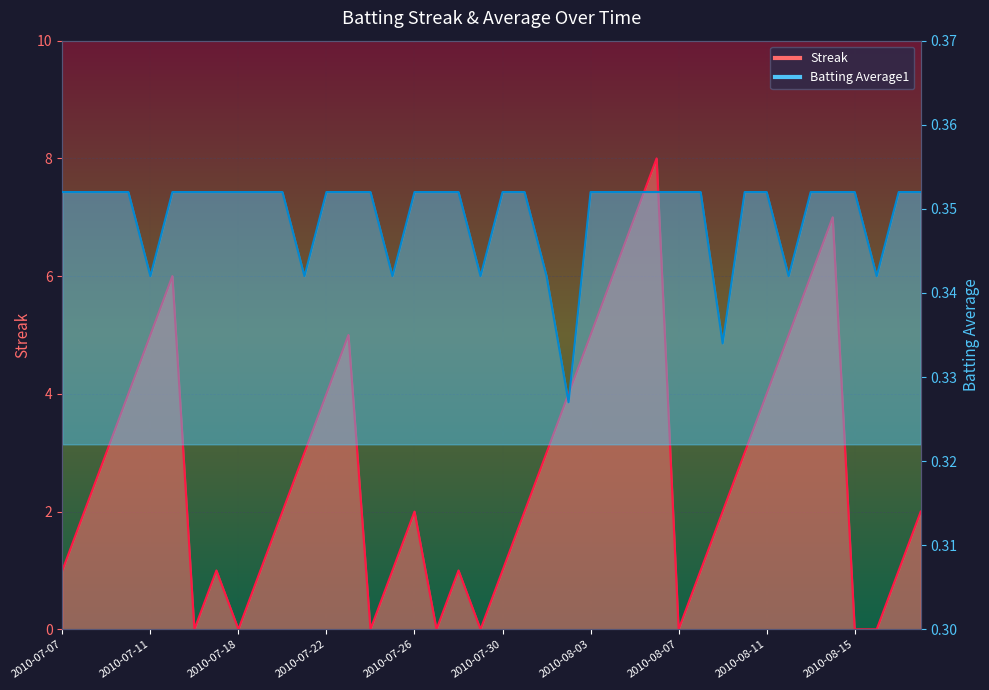

List the series in order of their overall mean, lowest first.

Batting Average1, Streak